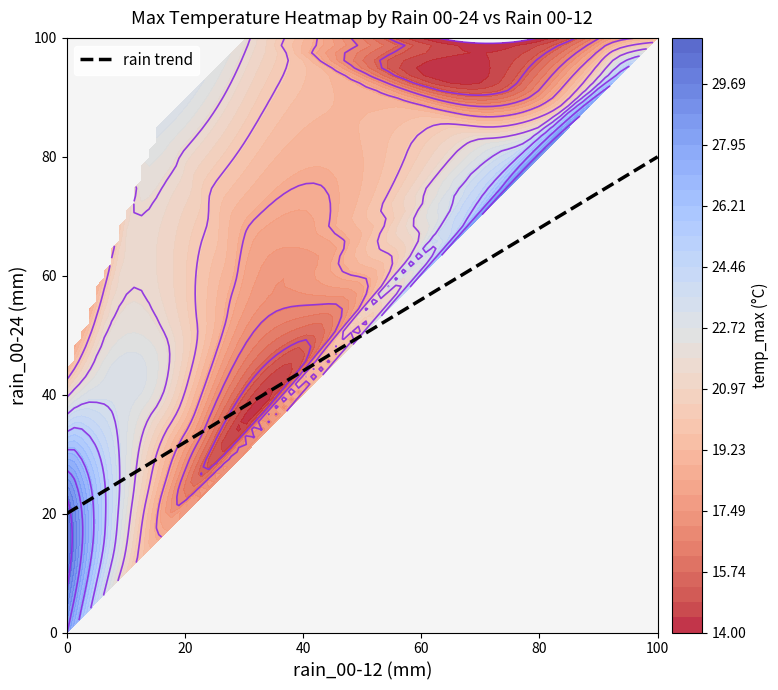

What is the maximum value for rain trend?

80.0